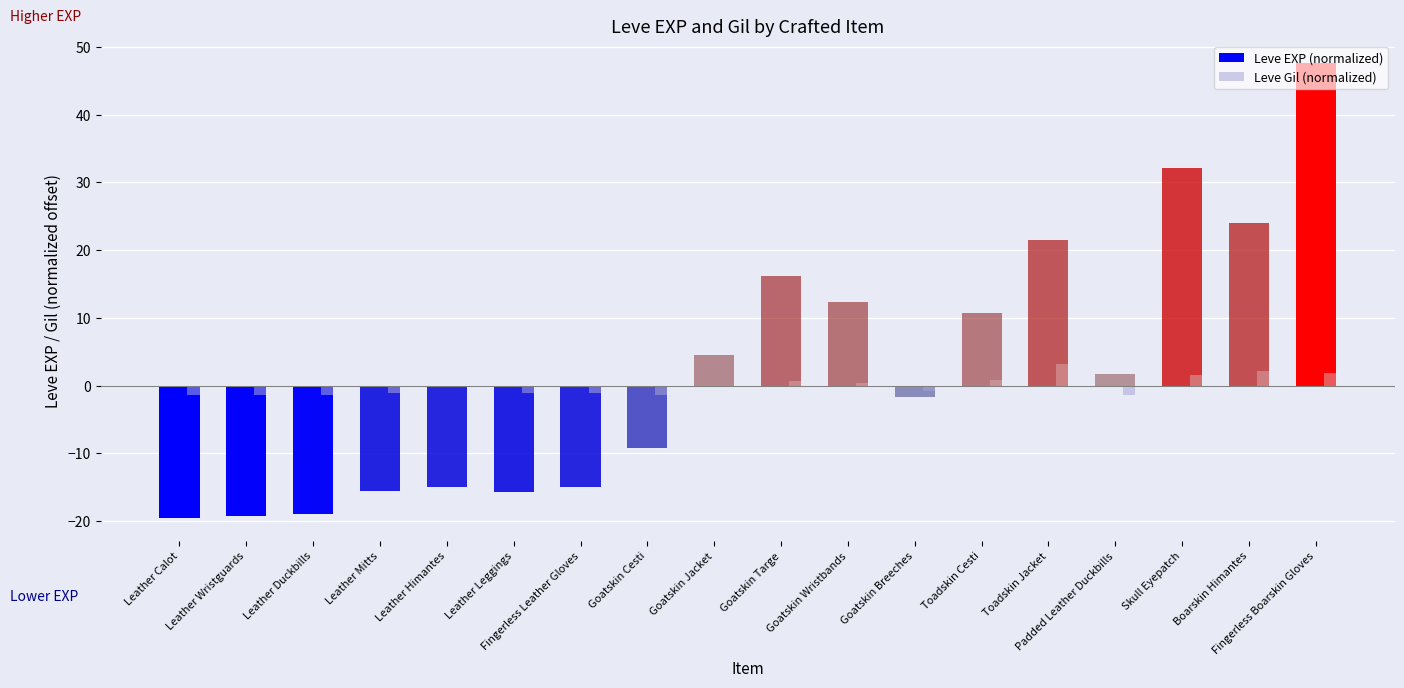

What is the sum of all Leve EXP (normalized) values?

40.8